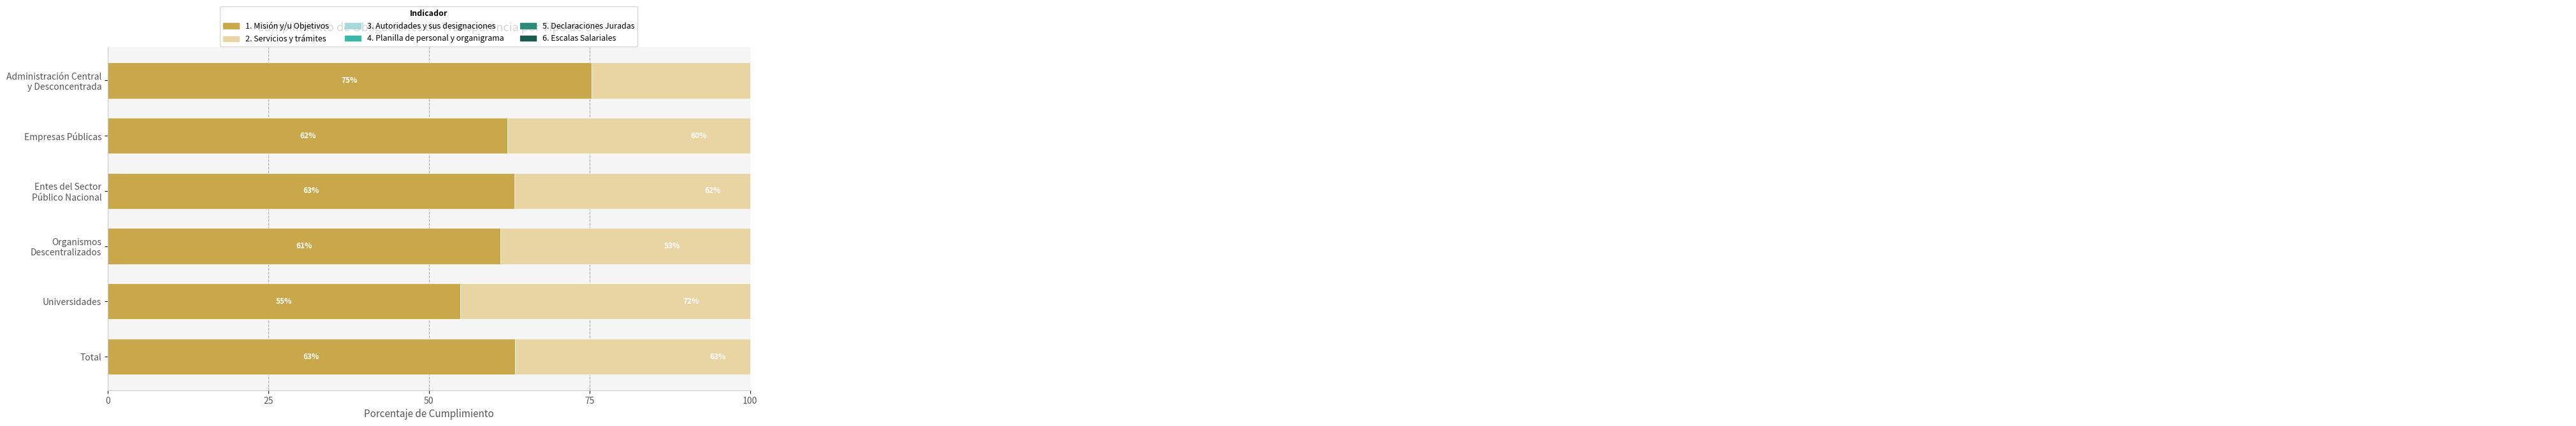

Reading left to right, transcribe all the data shown in this chart.

1. Misión y/u Objetivos: 75.3	62.2	63.3	61.1	54.9	63.4
2. Servicios y trámites: 69.4	59.5	61.7	53.5	71.9	63.2
3. Autoridades y sus designaciones: 76.5	39.2	39.4	61.9	54.7	54.3
4. Planilla de personal y organigrama: 73.5	40.0	38.3	53.3	17.9	44.6
5. Declaraciones Juradas: 50.0	30.0	19.4	45.4	10.5	31.1
6. Escalas Salariales: 74.7	39.5	29.4	63.3	23.5	46.1